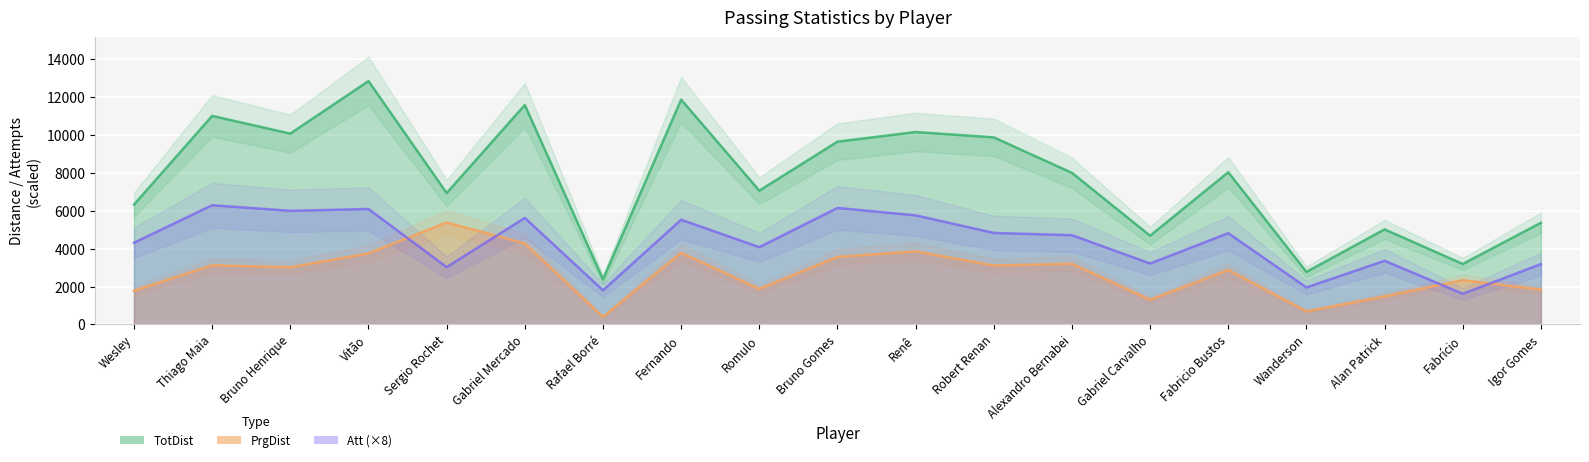

How many data points does each series have?

19